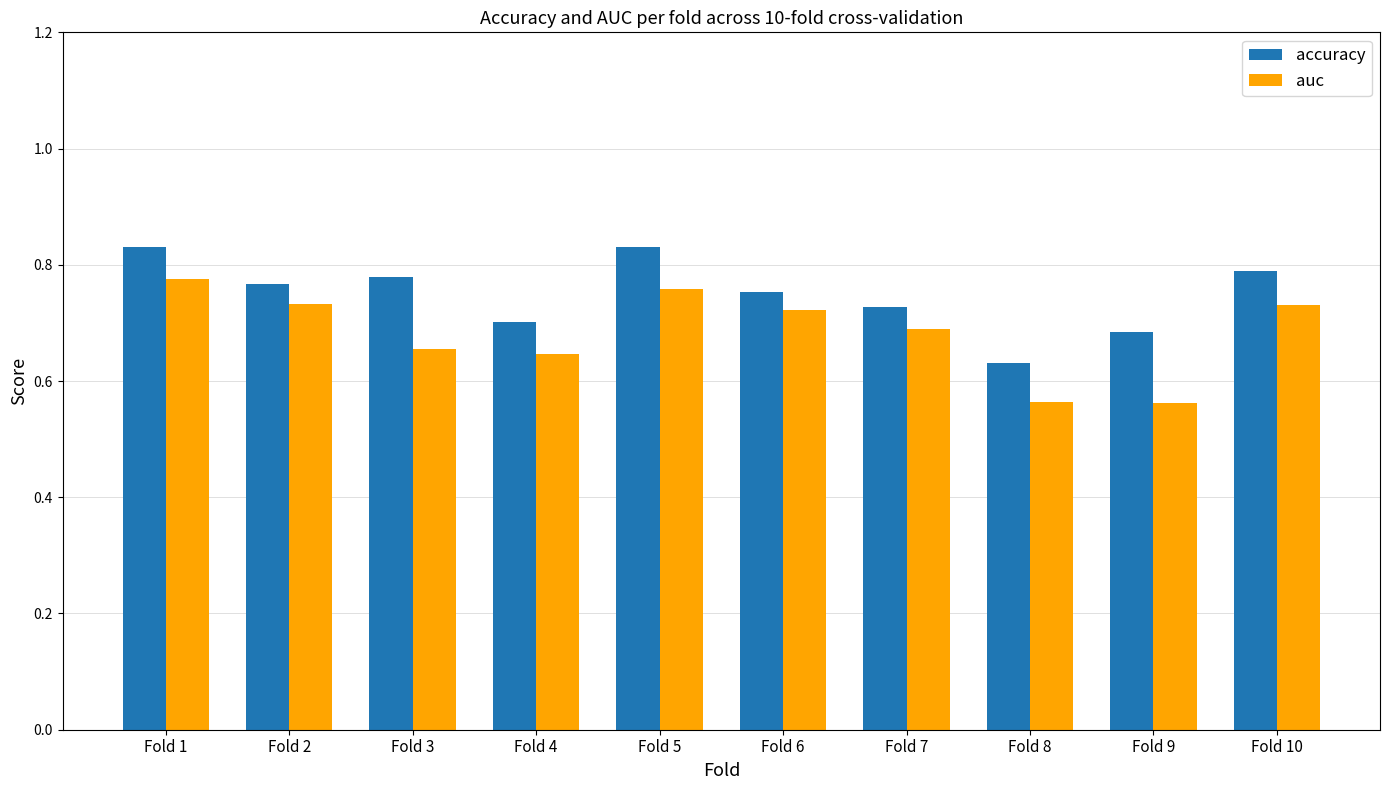

What is the sum of all auc values?

6.8